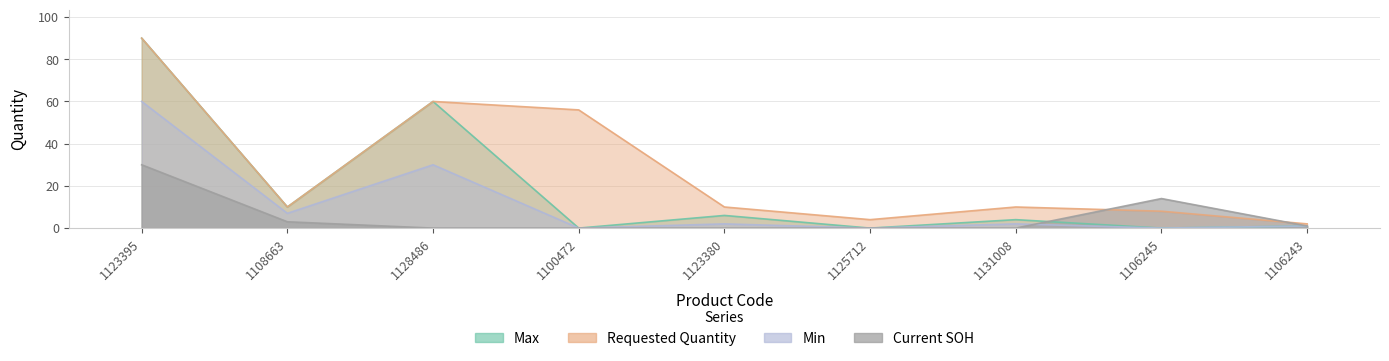

True or false: Min and Requested Quantity cross at least once.

False